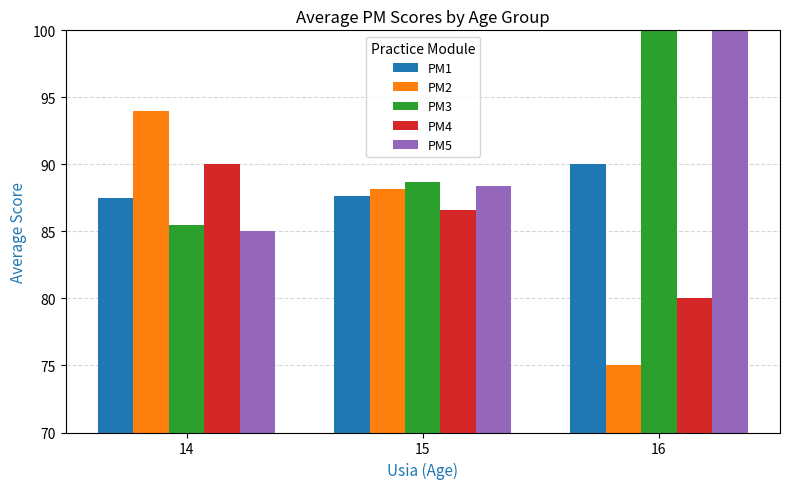

What is the maximum value shown in the chart?

100.0